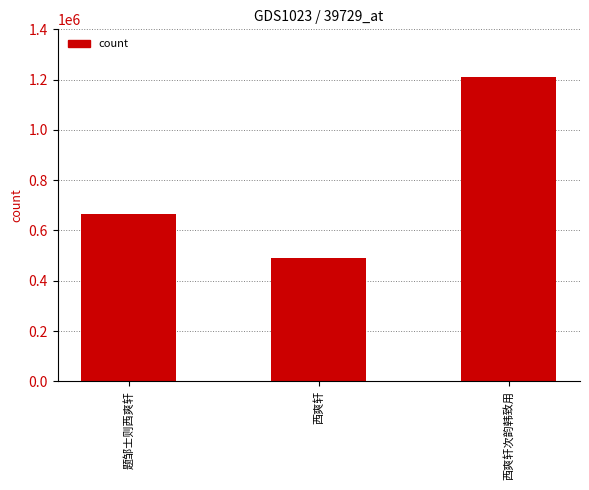

Rank the categories by value from lowest to highest.

西爽轩, 题邹士则西爽轩, 西爽轩次韵韩致用